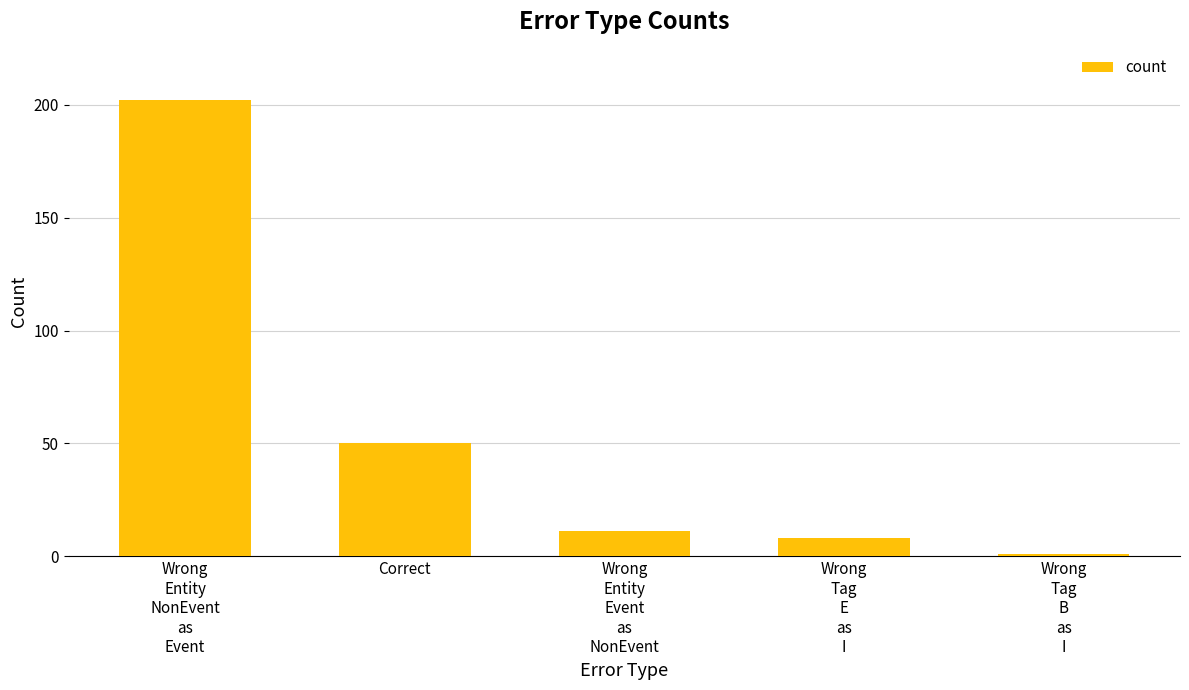

What is the average value?

54